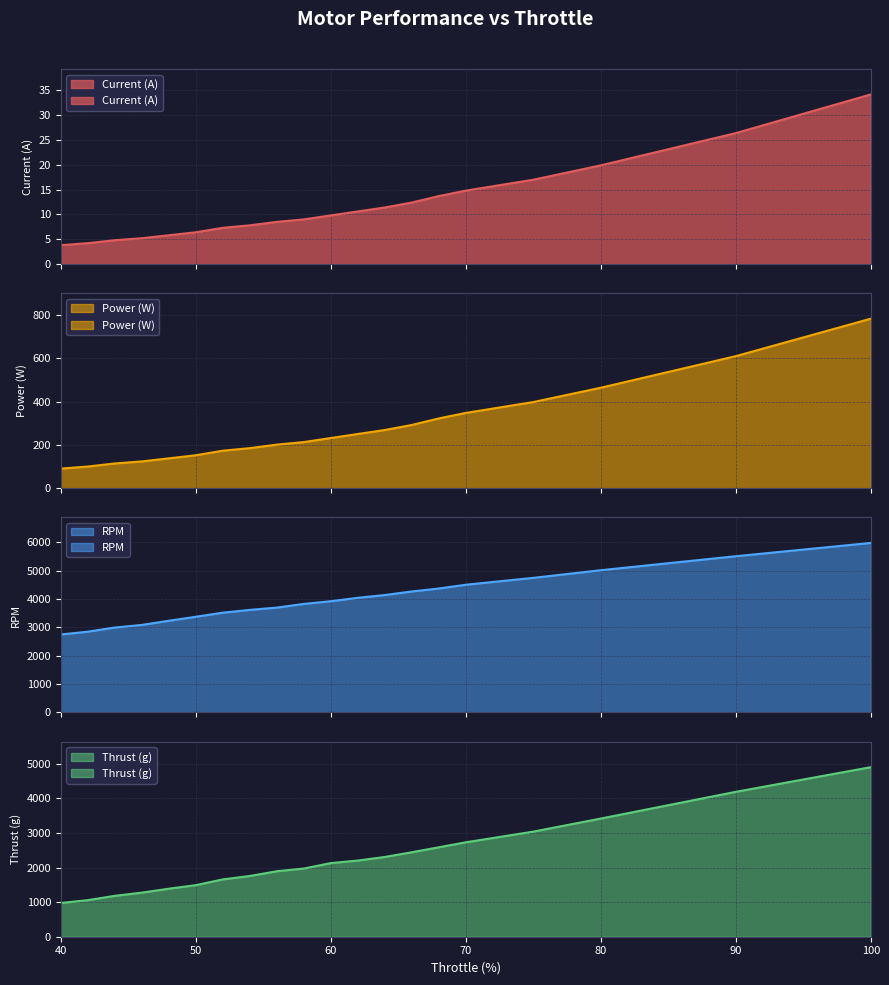

At which label is RPM closest to 4365?

68